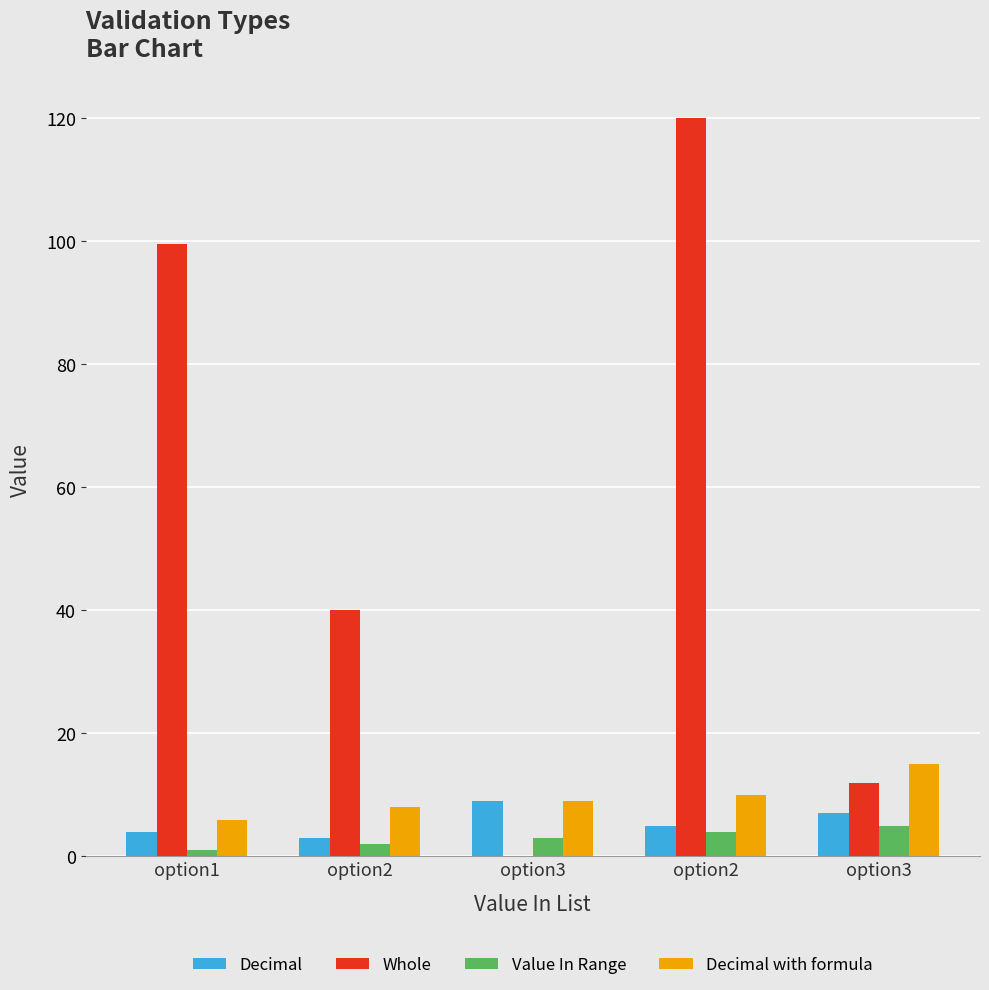

Are the bars horizontal?

No